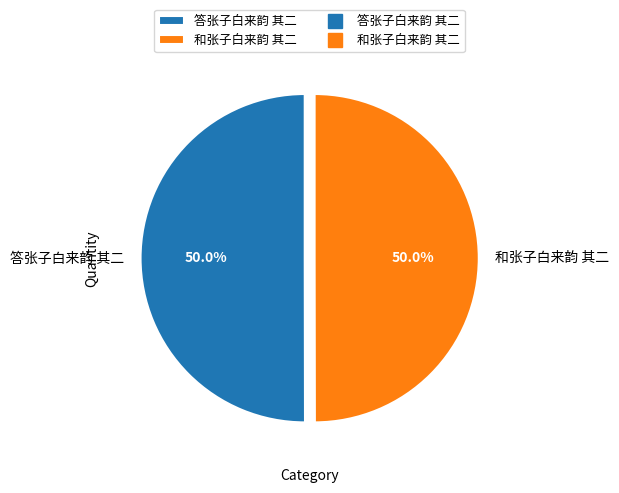

True or false: 答张子白来韵 其二 accounts for 50% of the total.

True